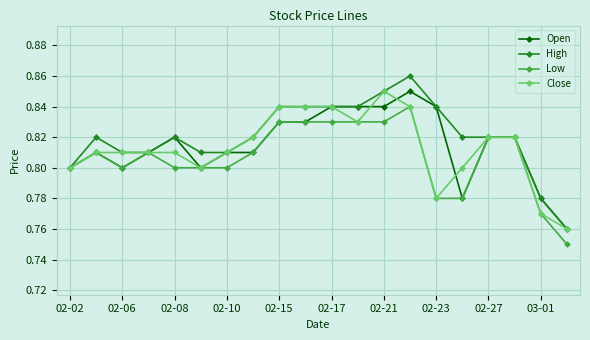

How many data points does each series have?

20